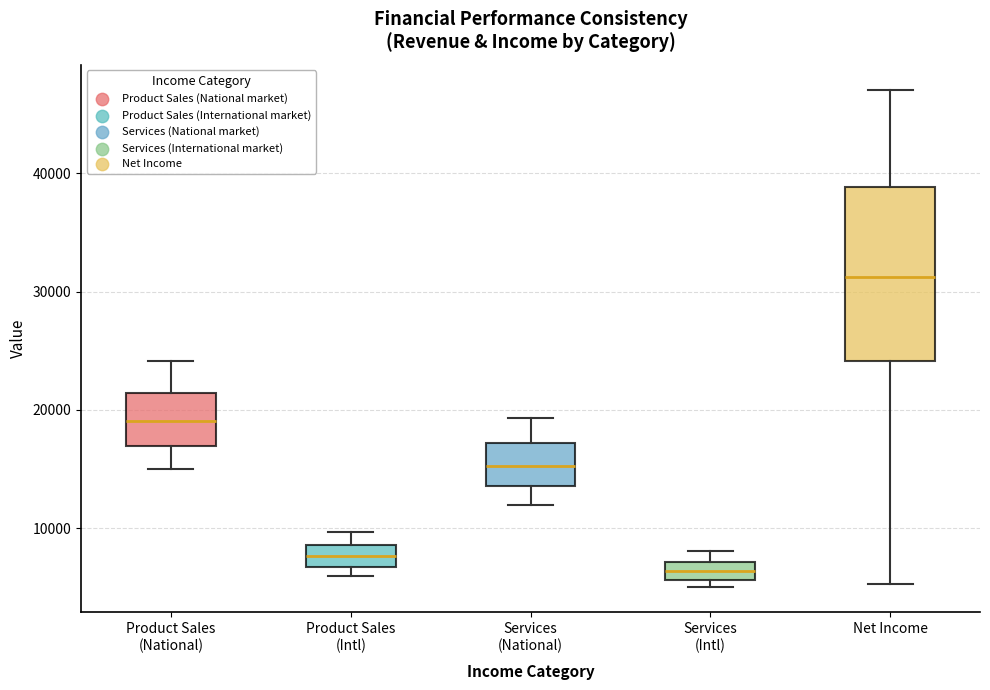

Reading left to right, transcribe this box plot: for each box, give where its median line is, the range the box spans, and where its two whiskers end, as read against the y-axis. The values are not printed on the chart, so give them approximately, as read against the axis.

Product Sales (National): median 19000, box 17000 to 21000, whiskers 15000 to 24000
Product Sales (Intl): median 8000, box 7000 to 9000, whiskers 6000 to 10000
Services (National): median 15000, box 14000 to 17000, whiskers 12000 to 19000
Services (Intl): median 6000 (inside the box), box 6000 to 7000, whiskers 5000 to 8000
Net Income: median 31000, box 24000 to 39000, whiskers 5000 to 47000